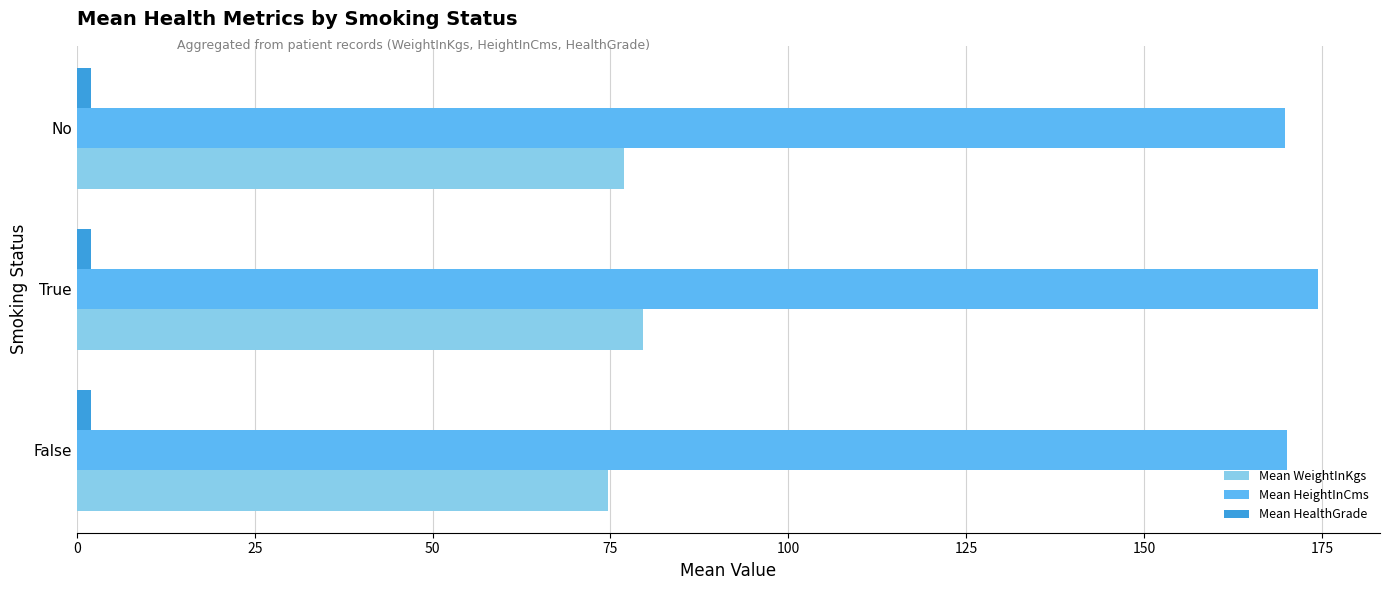

Count the number of categories in the chart.

3